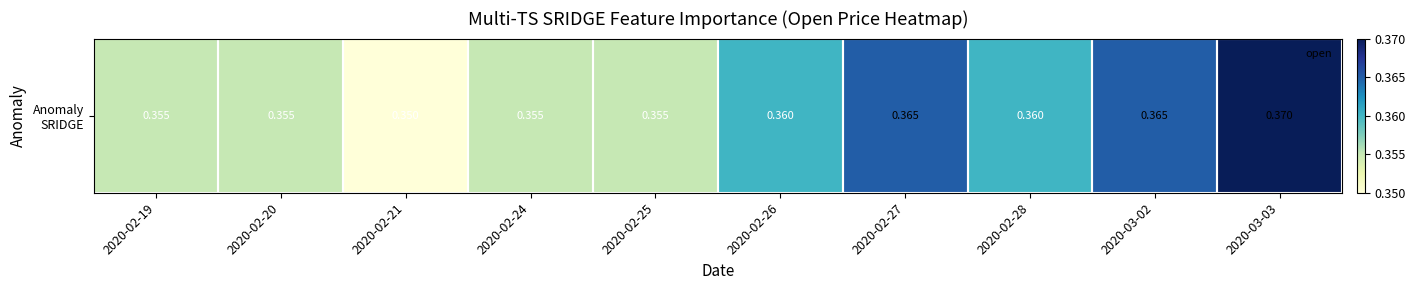

Rank the categories by value from lowest to highest.

2020-02-21, 2020-02-19, 2020-02-20, 2020-02-24, 2020-02-25, 2020-02-26, 2020-02-28, 2020-02-27, 2020-03-02, 2020-03-03